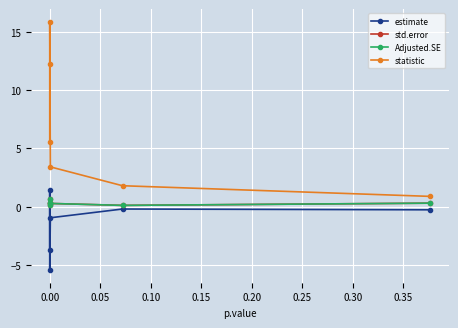

How many series are shown in this chart?

4